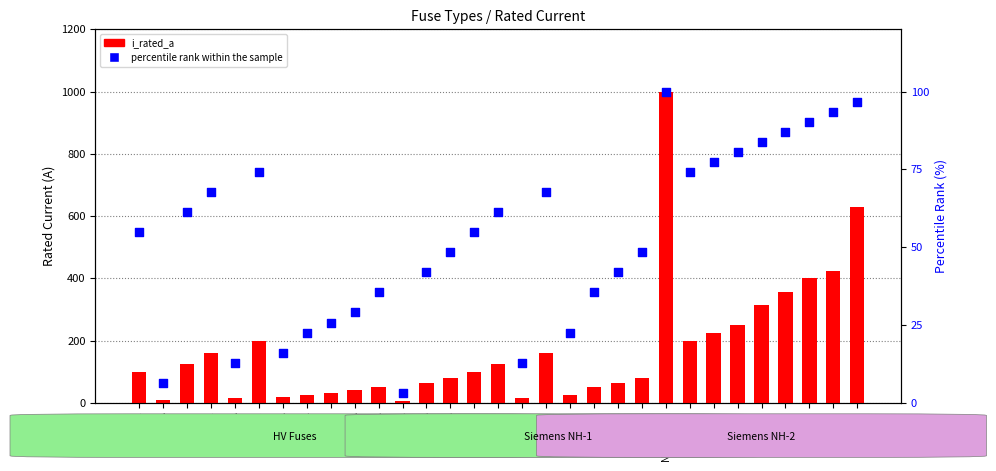

Which series has the largest total across all categories?

i_rated_a